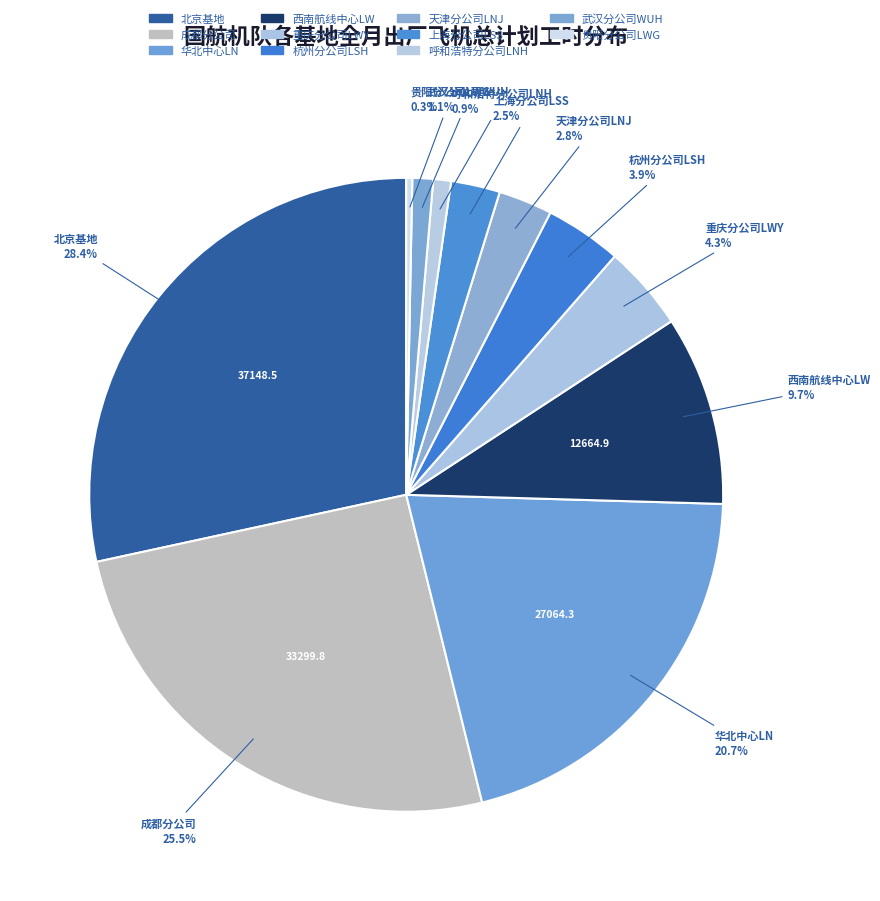

What percentage is the 天津分公司LNJ slice, to the nearest percent?

3%